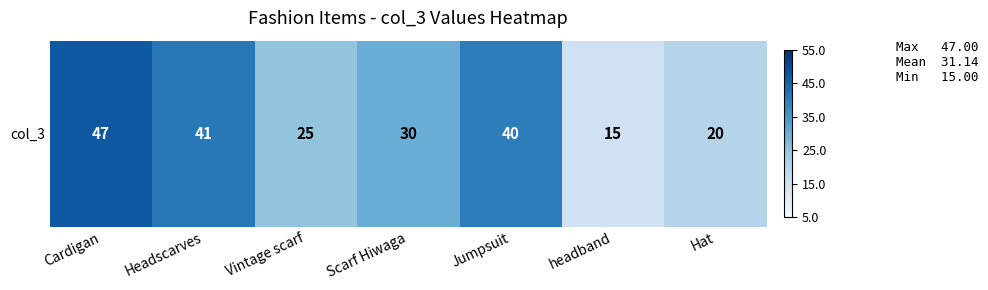

What is the difference between the second highest and second lowest values?

21